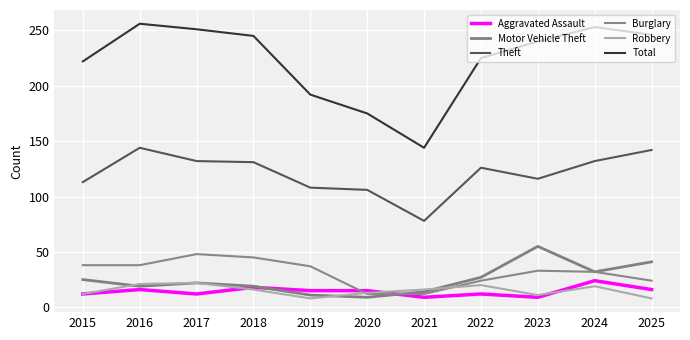

Which series has the largest range (max minus min)?

Total